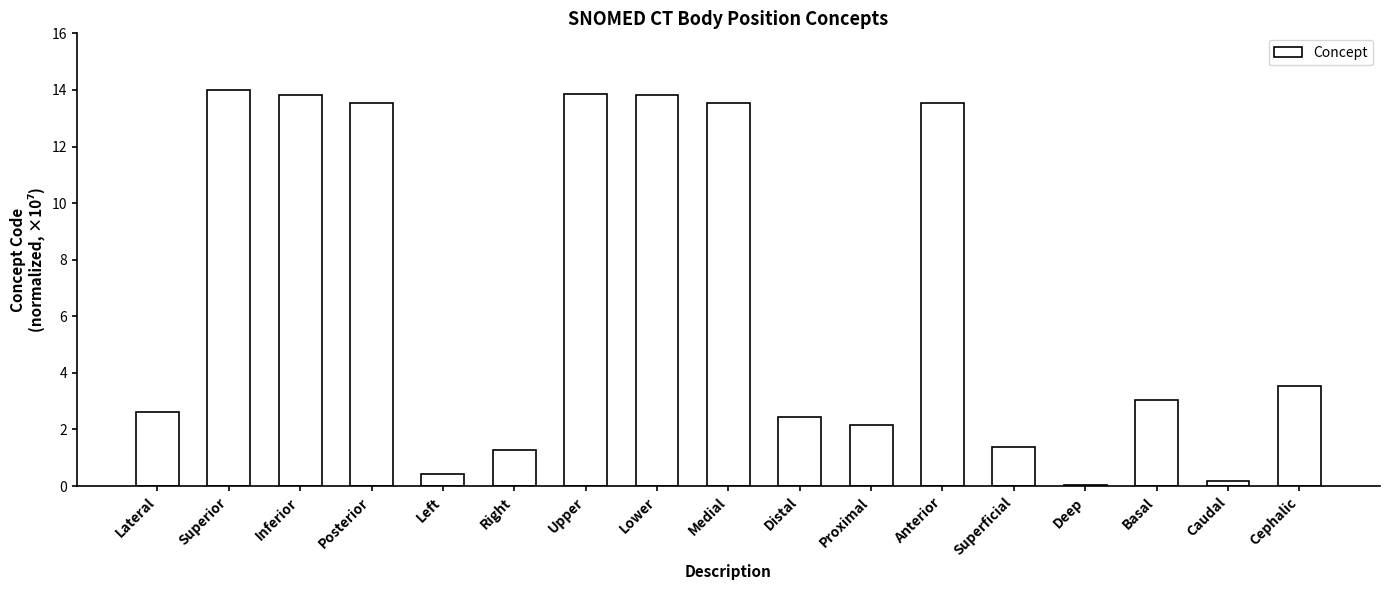

Which has a higher value, Deep or Posterior?

Posterior